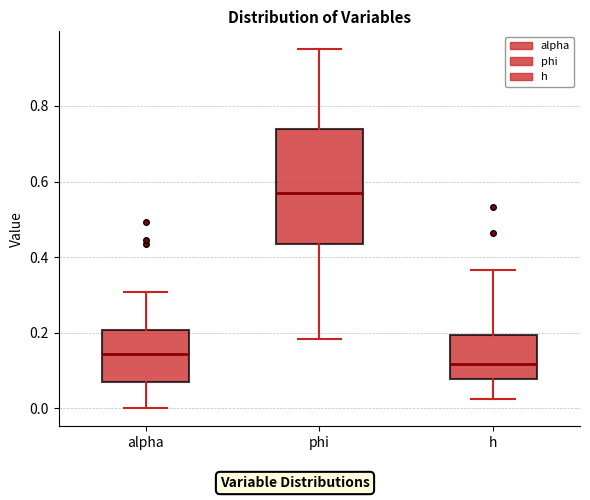

Reading left to right, read every box against the y-axis: the position of its median line, the range the box covers, and the ends of its whiskers. The values are not printed on the chart, so give them approximately, as read against the axis.

alpha: median 0.14, box 0.08 to 0.20, whiskers 0.00 to 0.30
phi: median 0.56, box 0.44 to 0.74, whiskers 0.18 to 0.96
h: median 0.12, box 0.08 to 0.20, whiskers 0.02 to 0.36